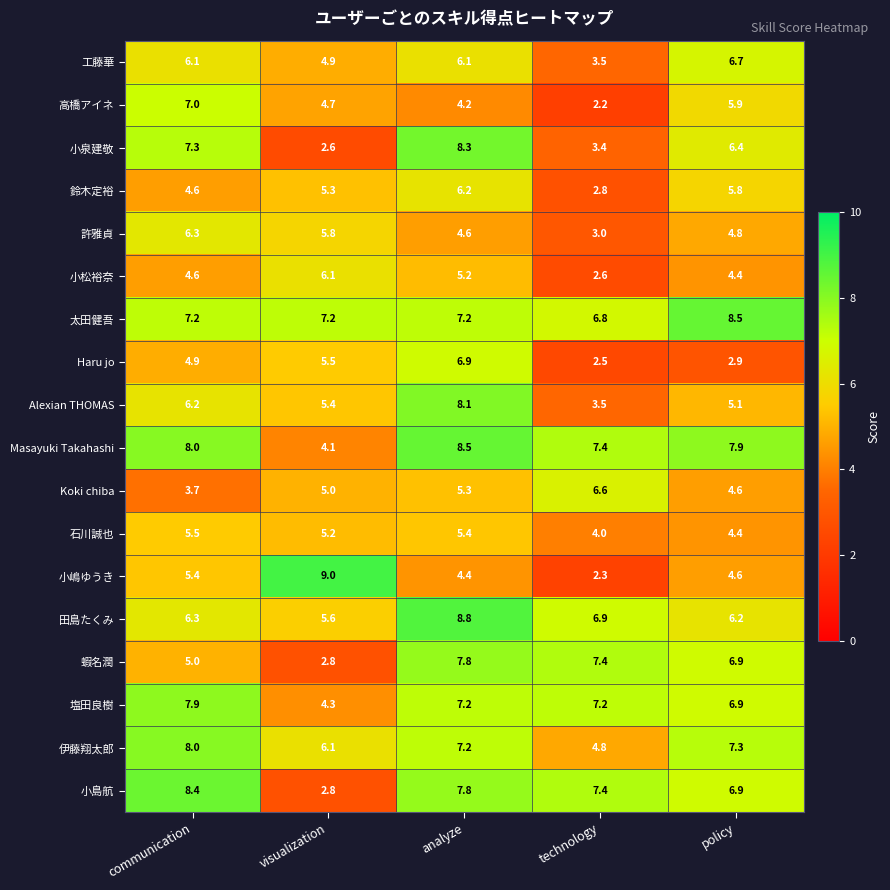

Which category has the lowest value across all series?

technology